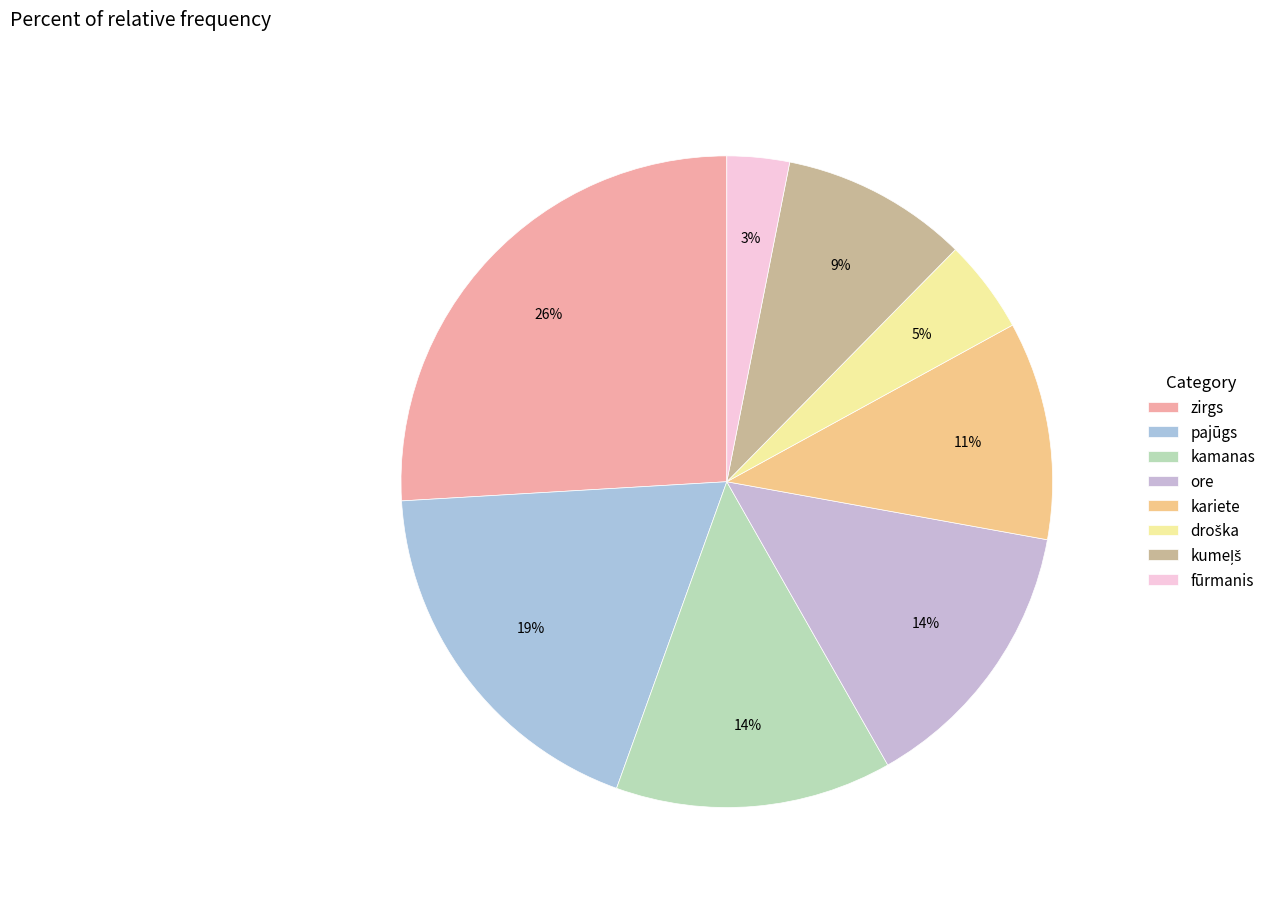

Between ore and pajūgs, which is larger?

pajūgs